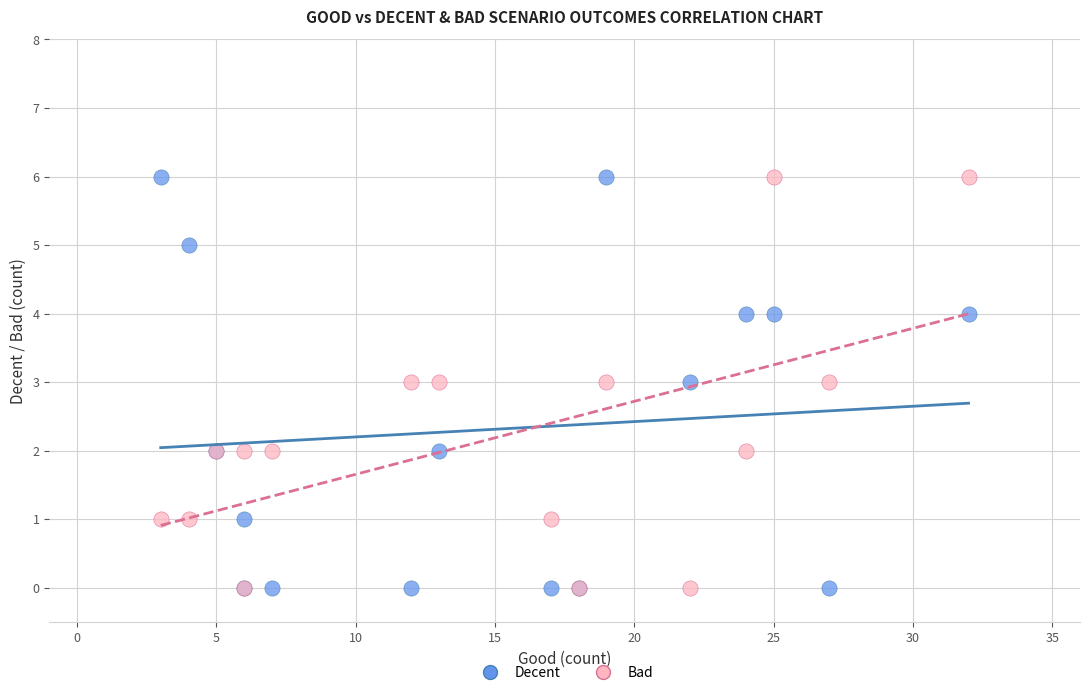

What are all the series names shown in the legend?

Decent, Bad